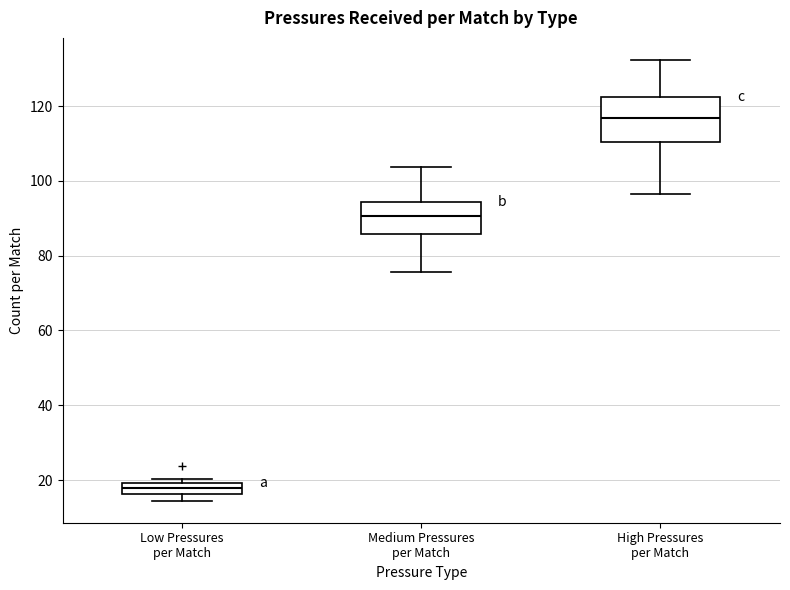

Which box has the lowest median line?

Low Pressures per Match